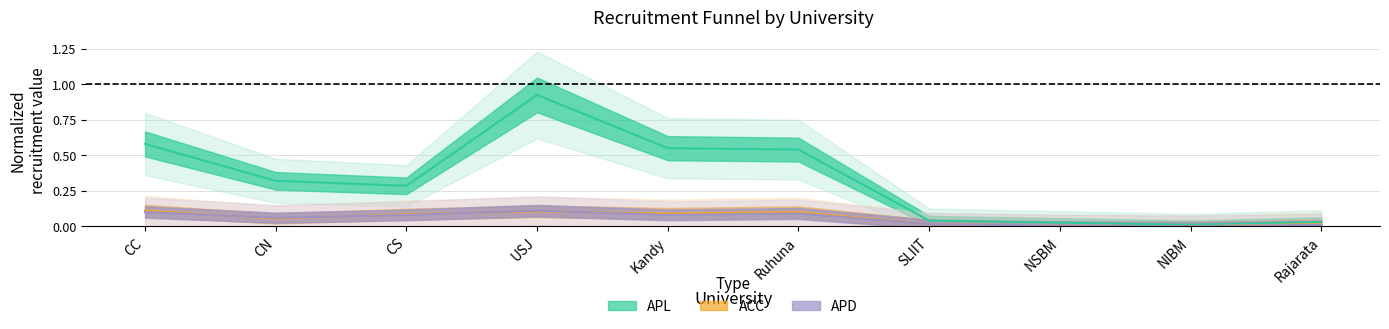

In APD, how many points are higher than both neighbors (excluding endpoints)?

2